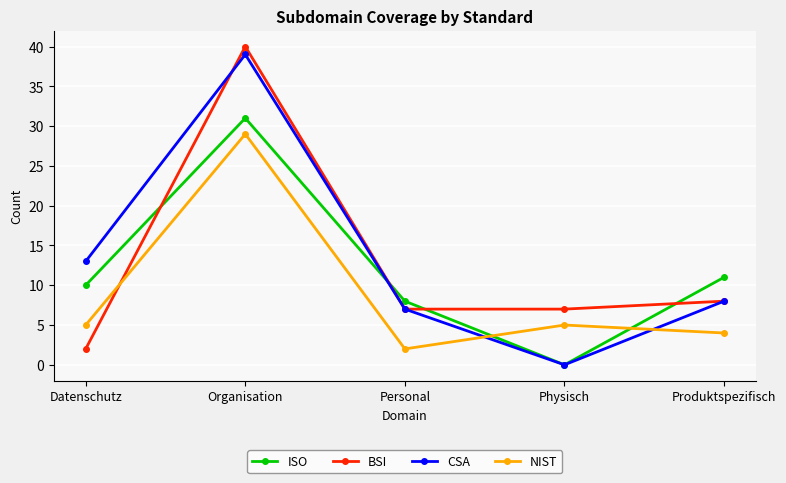

At which category does the chart reach its minimum across all series?

Physisch